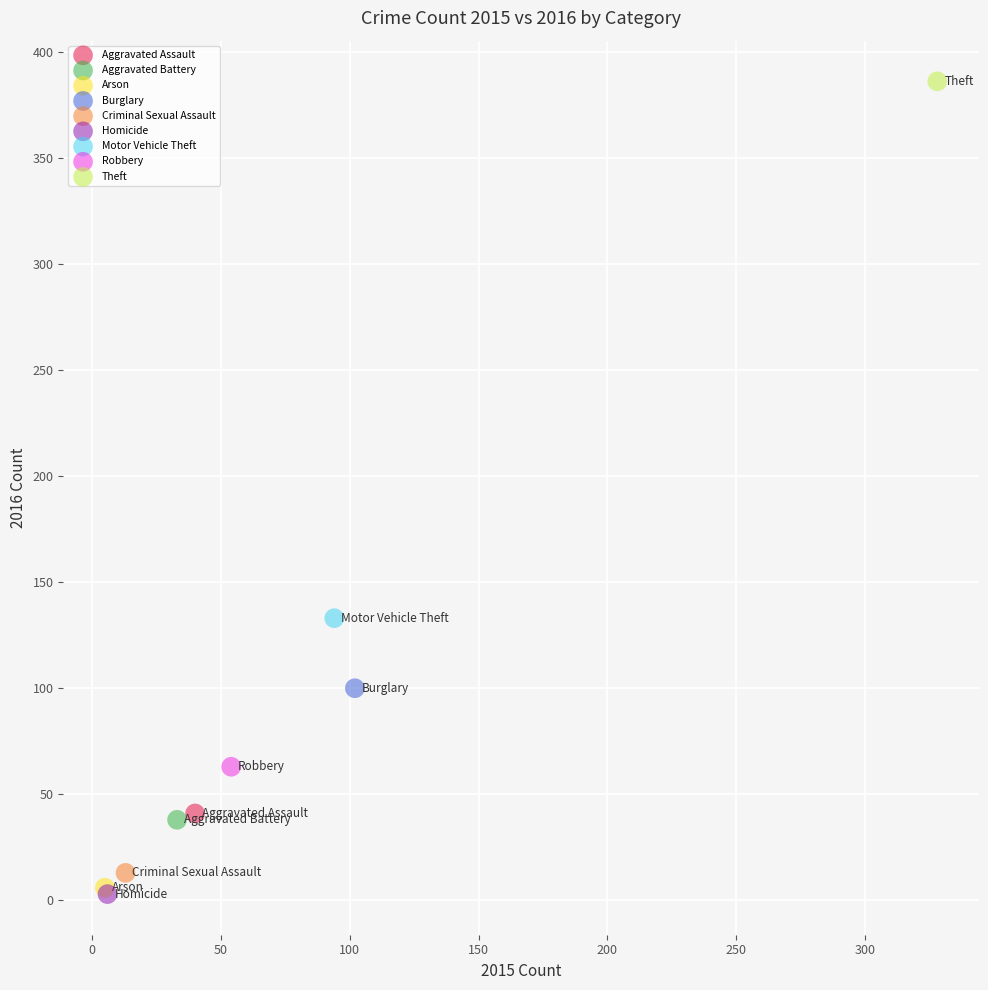

What are all the series names shown in the legend?

Aggravated Assault, Aggravated Battery, Arson, Burglary, Criminal Sexual Assault, Homicide, Motor Vehicle Theft, Robbery, Theft